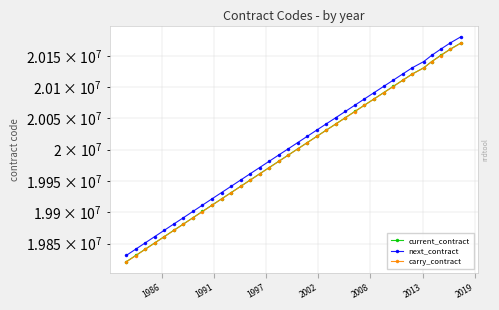

True or false: carry_contract and next_contract cross at least once.

False